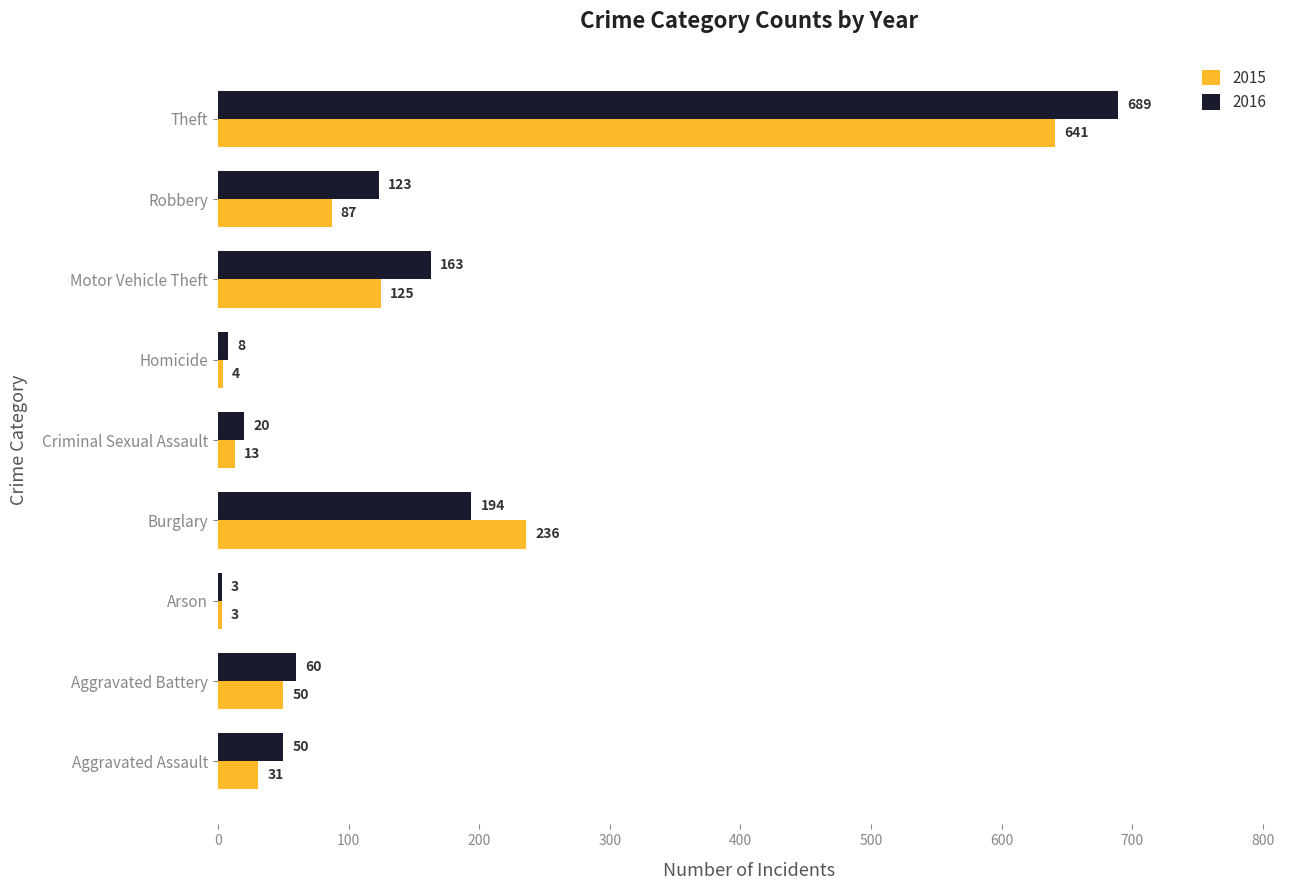

Between Arson and Robbery, which series saw the biggest shift?

2016